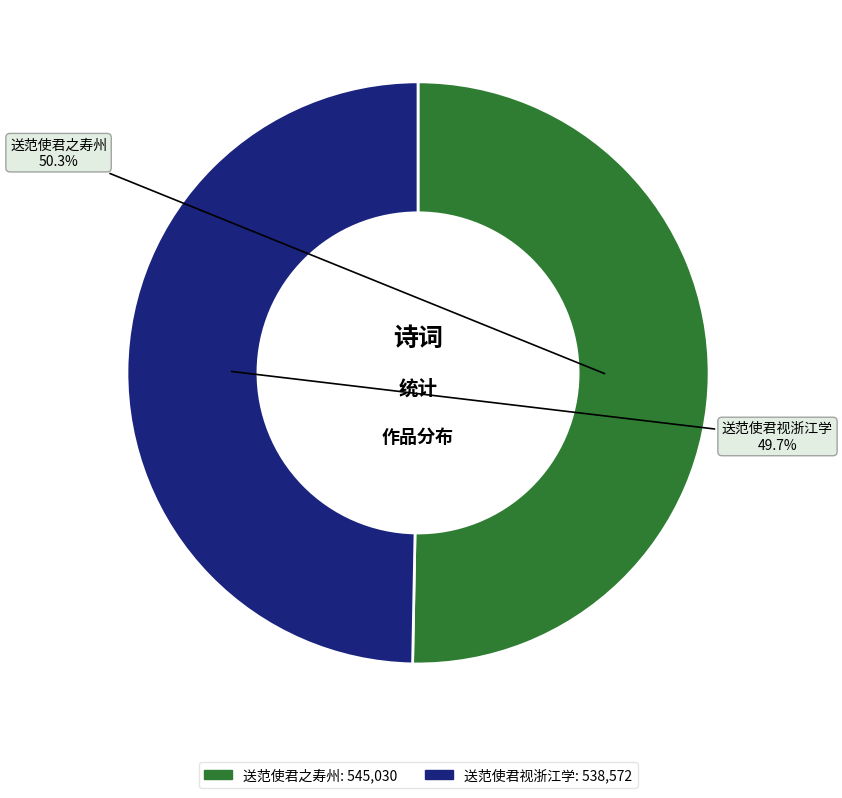

To the nearest percent, what is the average slice percentage?

50%